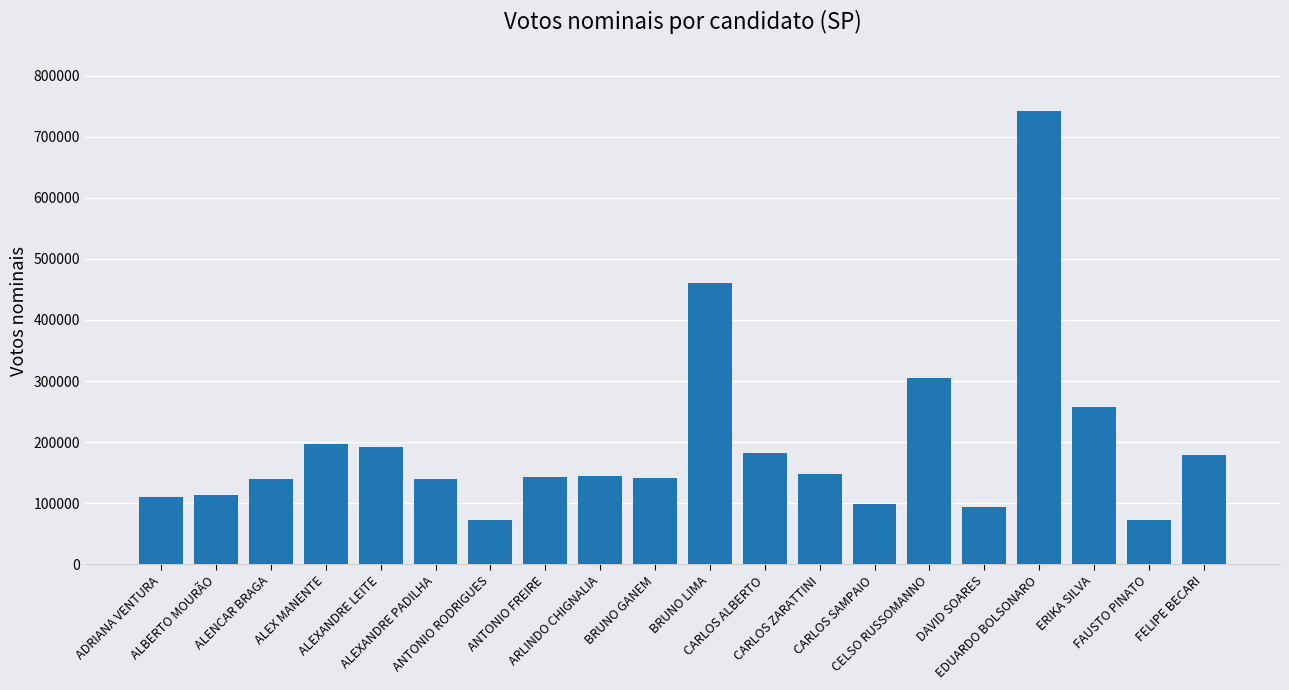

The chart shows a value of 340599 at EDUARDO BOLSONARO. True or false?

False